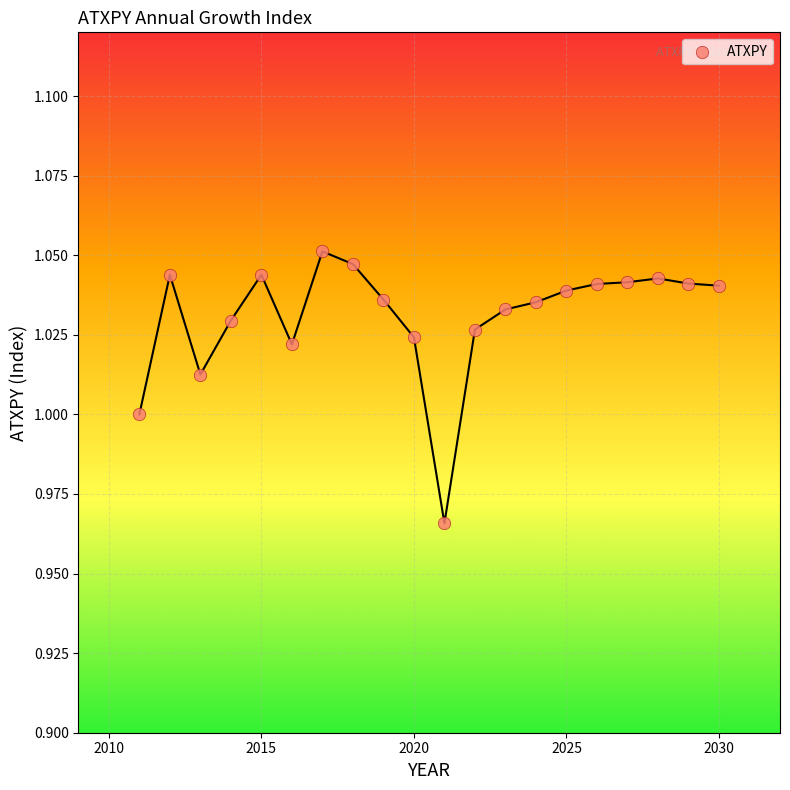

What is the range of X values (max minus min)?

19.0